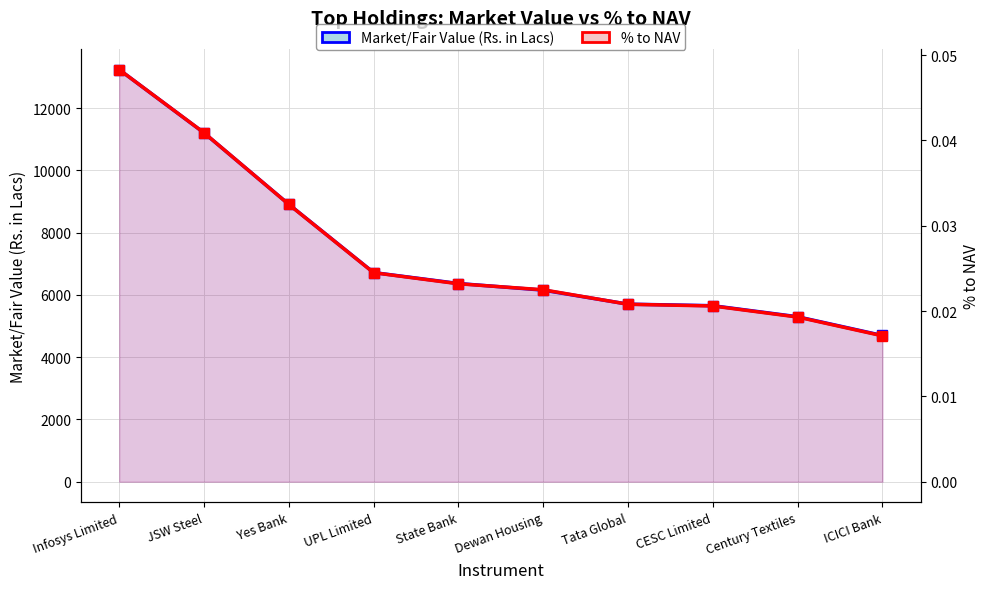

Is the value of % to NAV at Infosys Limited greater than the value of Market/Fair Value (Rs. in Lacs) at Century Textiles?

No